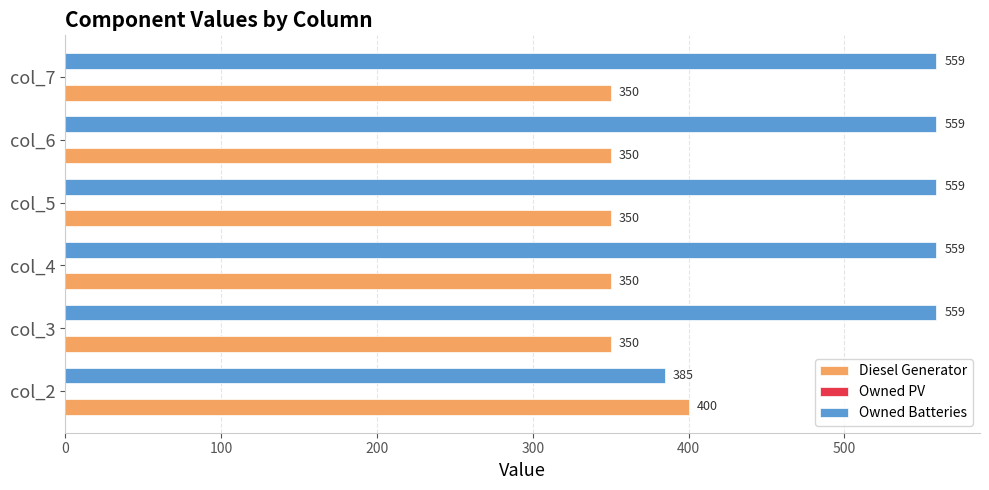

List the series in order of their overall mean, lowest first.

Diesel Generator, Owned Batteries